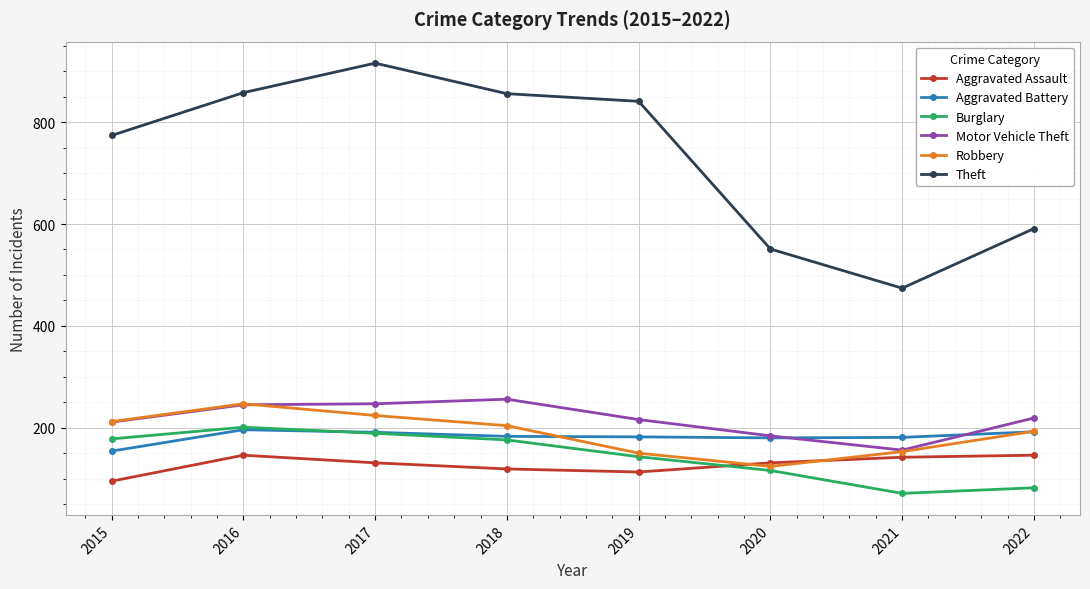

True or false: Robbery has more than 1 interior local peaks.

False